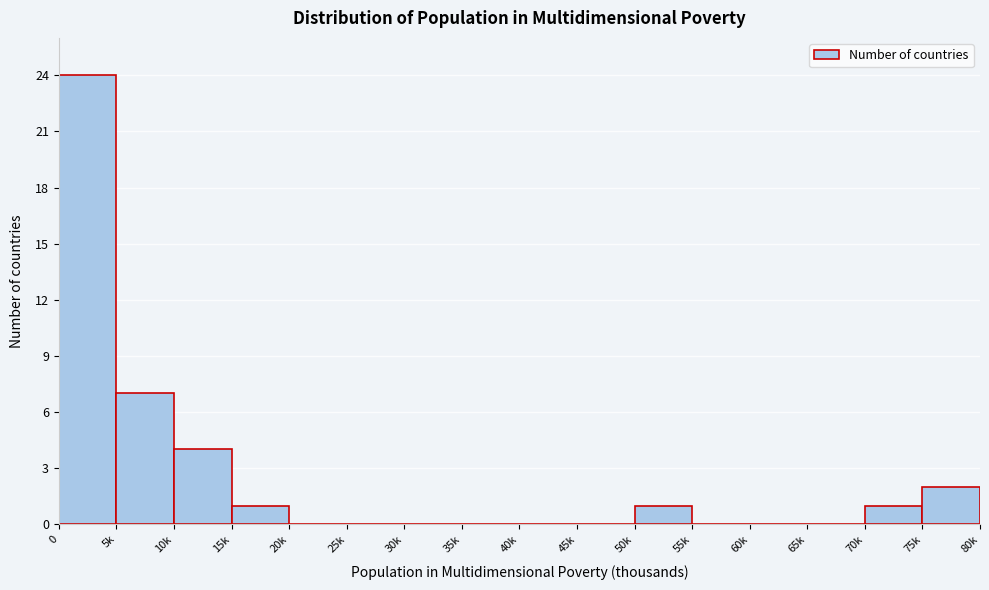

Reading left to right, extract all data points from this chart.

0=24	5k=7	10k=4	15k=1	20k=0	25k=0	30k=0	35k=0	40k=0	45k=0	50k=1	55k=0	60k=0	65k=0	70k=1	75k=2